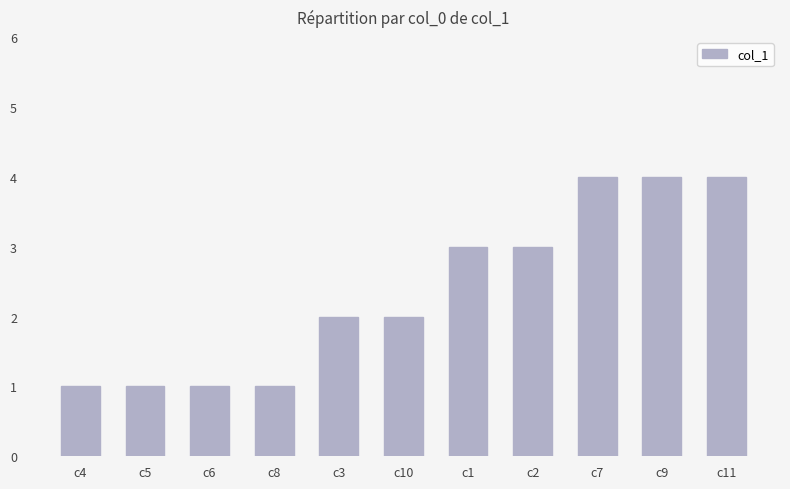

What is the greatest value displayed?

4